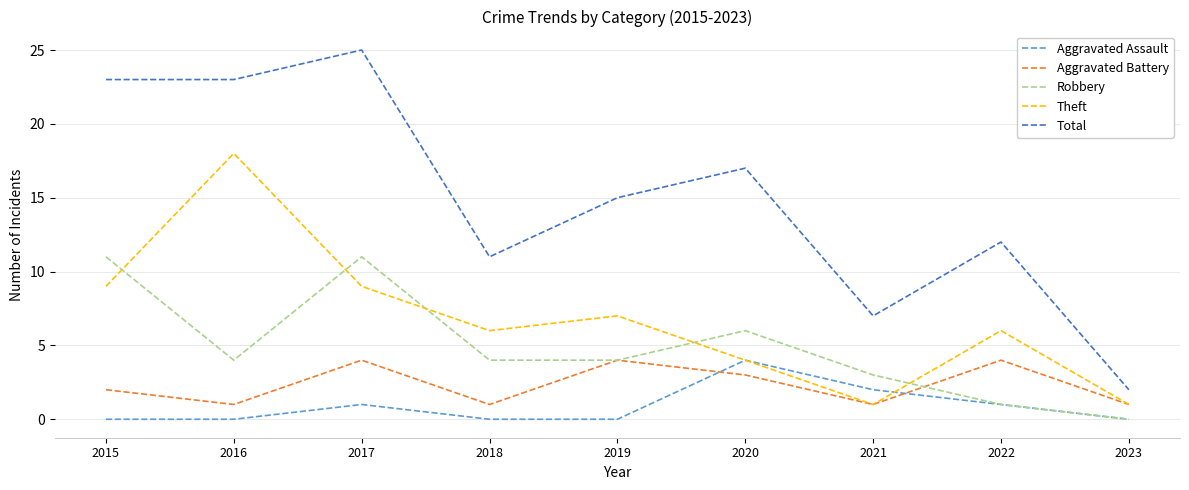

What is the total value across all series at 2015?

45